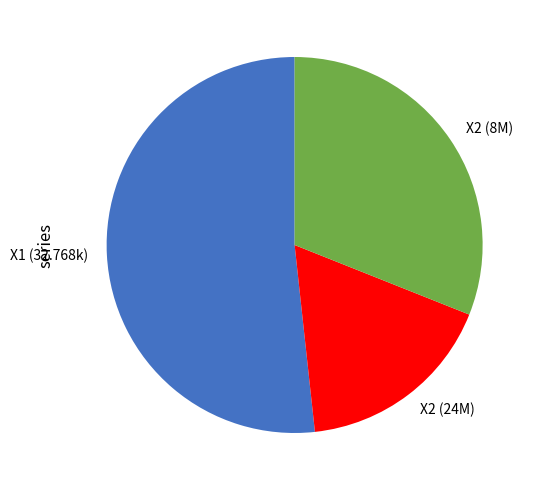

How many slices are in this pie chart?

3